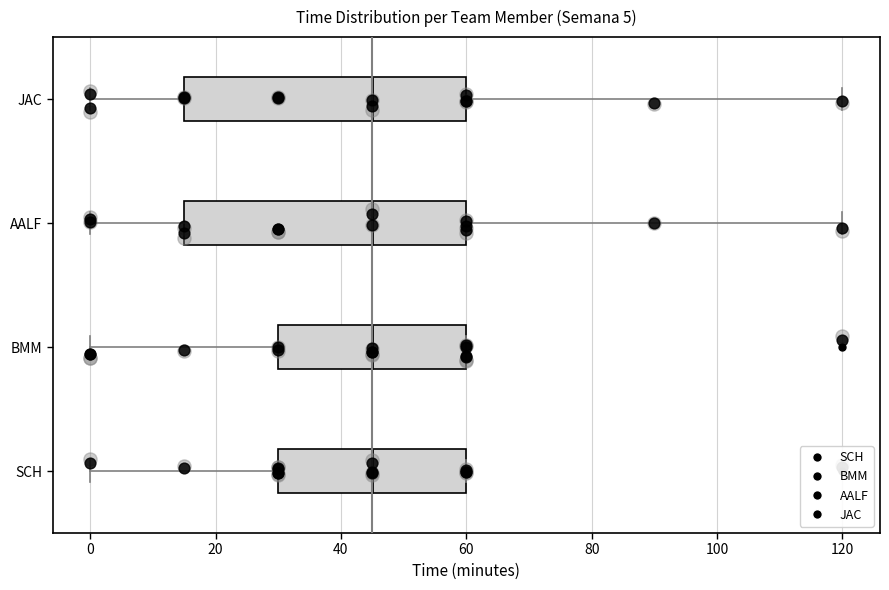

Reading bottom to top, transcribe this box plot: for each box, give where its median line is, the range the box spans, and where its two whiskers end, as read against the x-axis. The values are not printed on the chart, so give them approximately, as read against the axis.

SCH: median 46, box 30 to 60, whiskers 0 to 60
BMM: median 46, box 30 to 60, whiskers 0 to 60
AALF: median 46, box 16 to 60, whiskers 0 to 120
JAC: median 46, box 16 to 60, whiskers 0 to 120